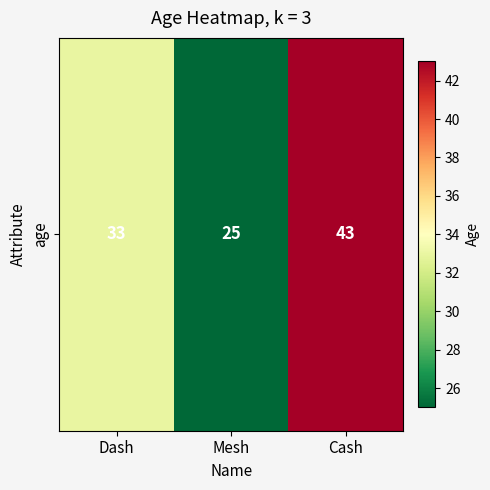

How many values exceed 33?

1